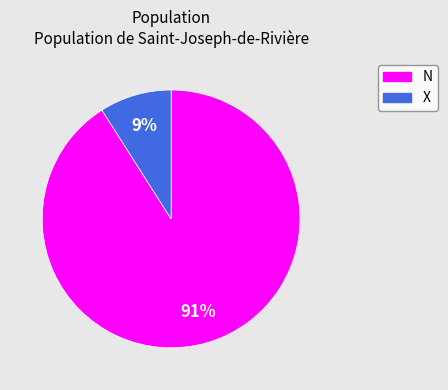

Between N and X, which is larger?

N